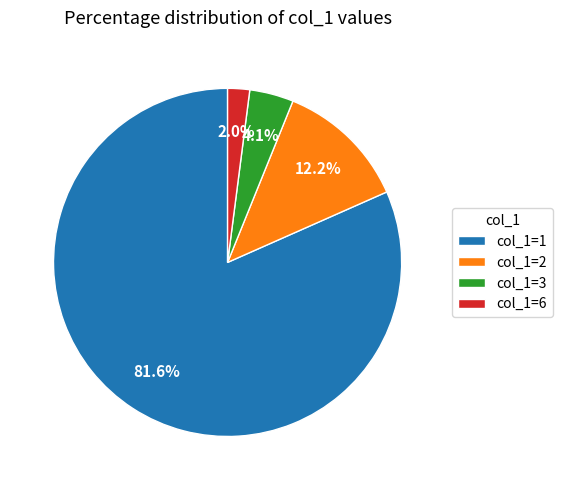

How many segments does this pie chart have?

4